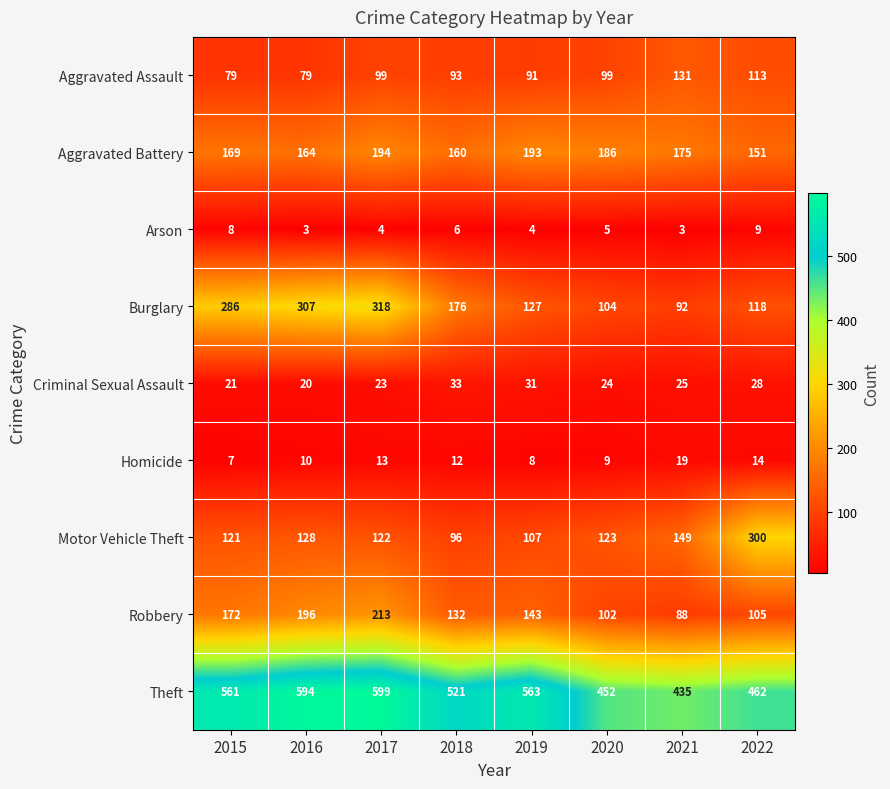

How many values in the Aggravated Assault series are below 99?

4